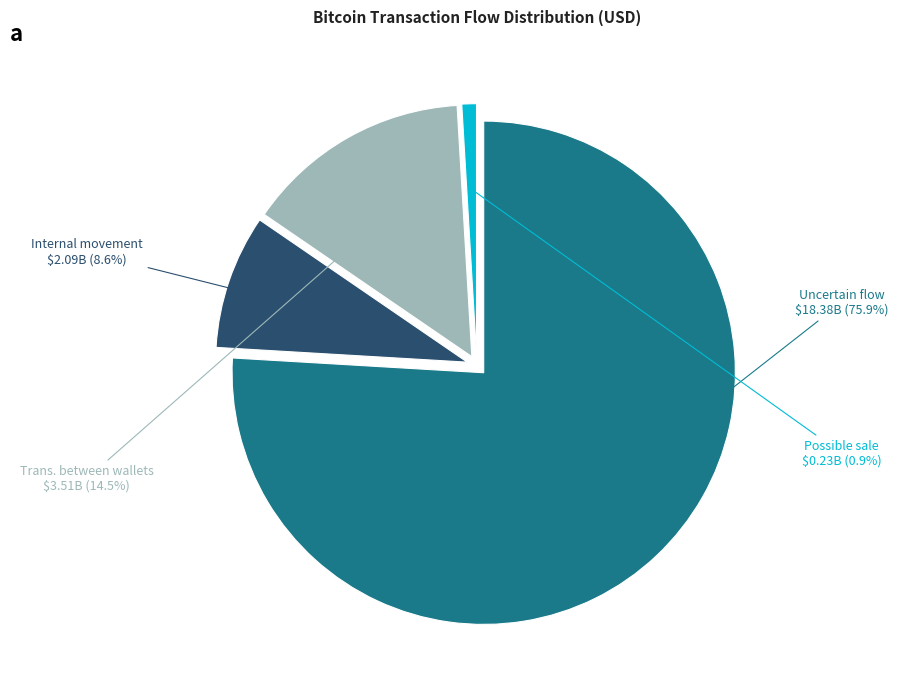

Is there any slice that represents more than half of the pie?

No